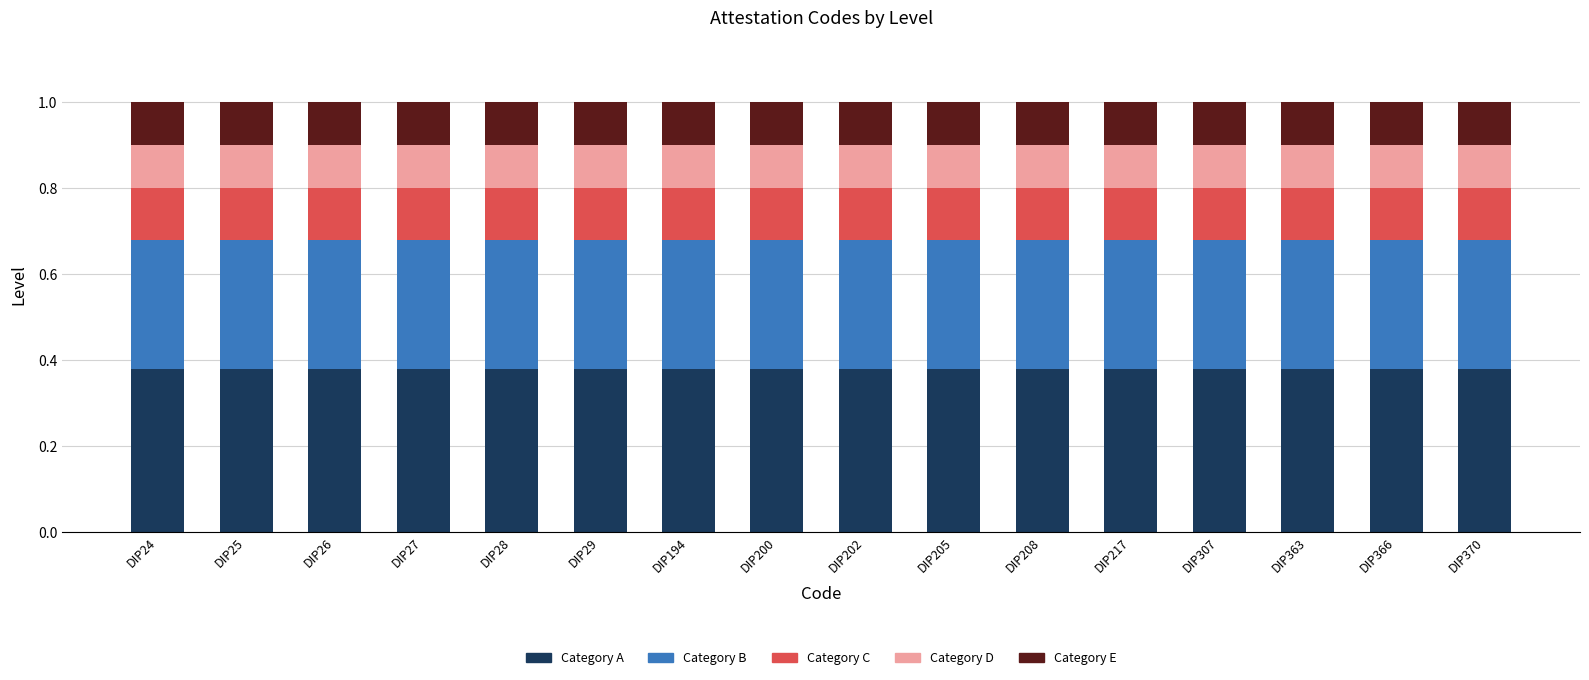

What is the total value across all series at DIP194?

1.0